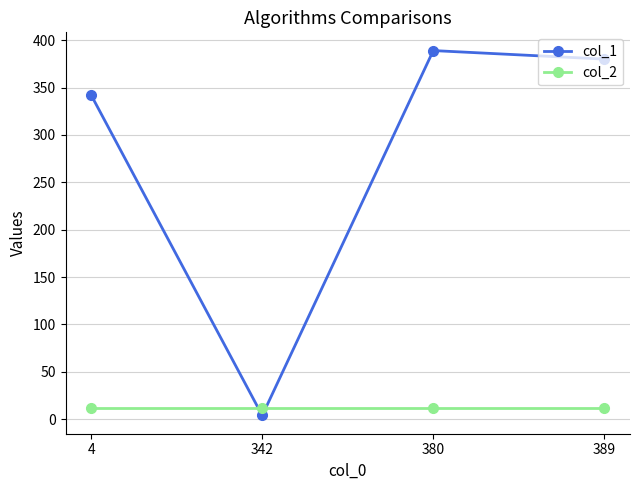

Which series has the widest spread of values?

col_1